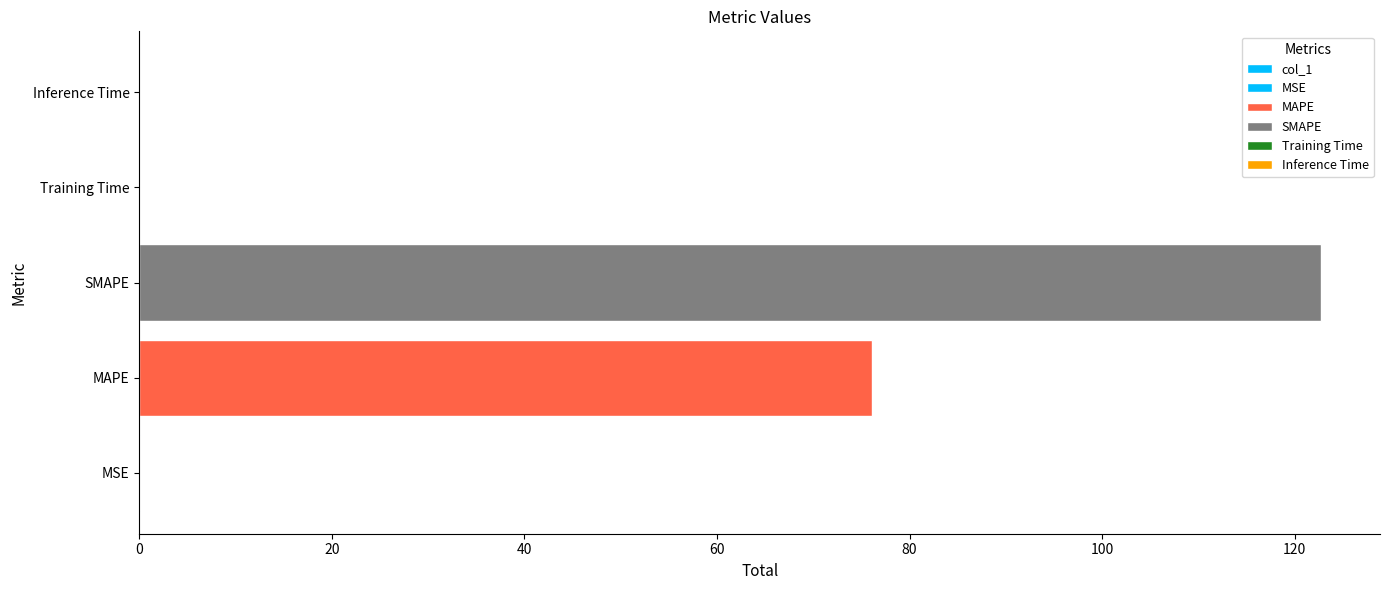

What is the change in value from MSE to MAPE?

+76.0